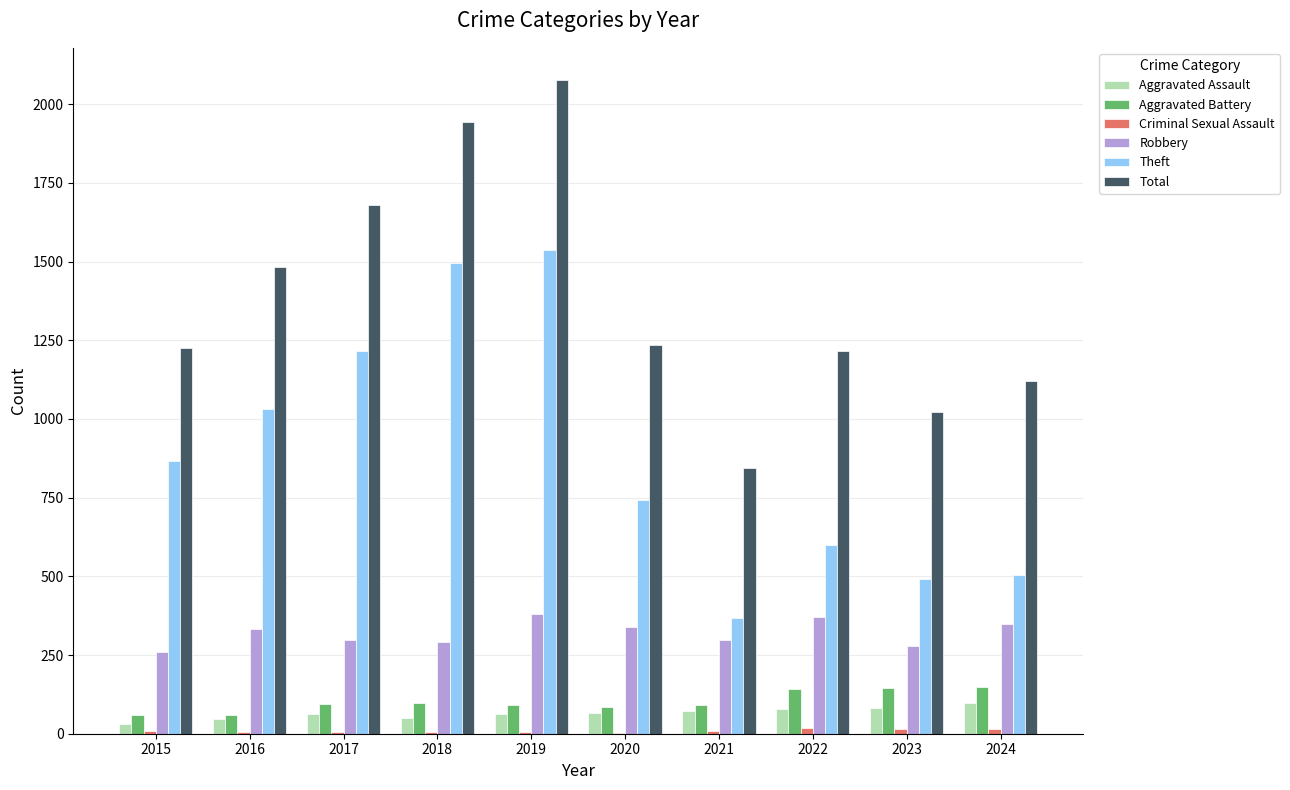

What is the difference between the Theft values at 2022 and 2015?

268